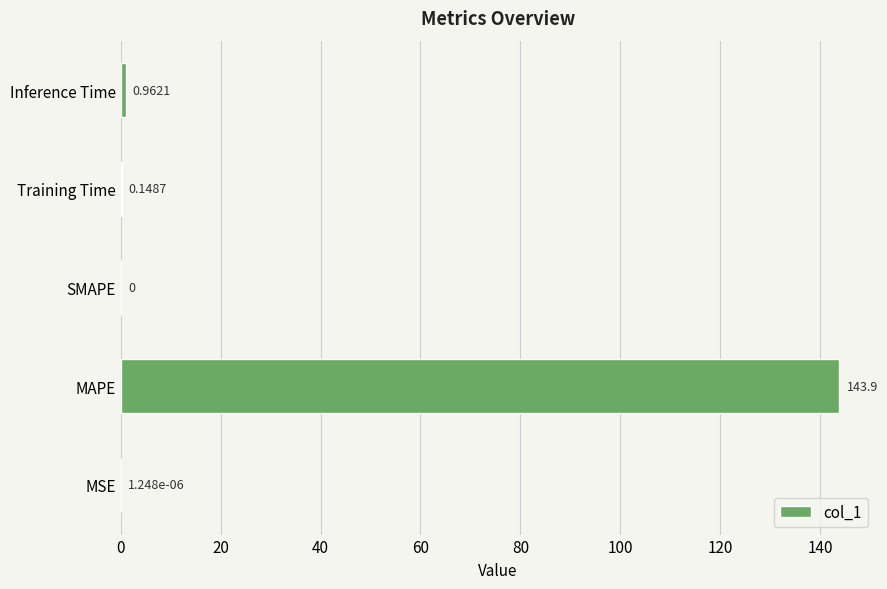

Are the bars horizontal?

Yes